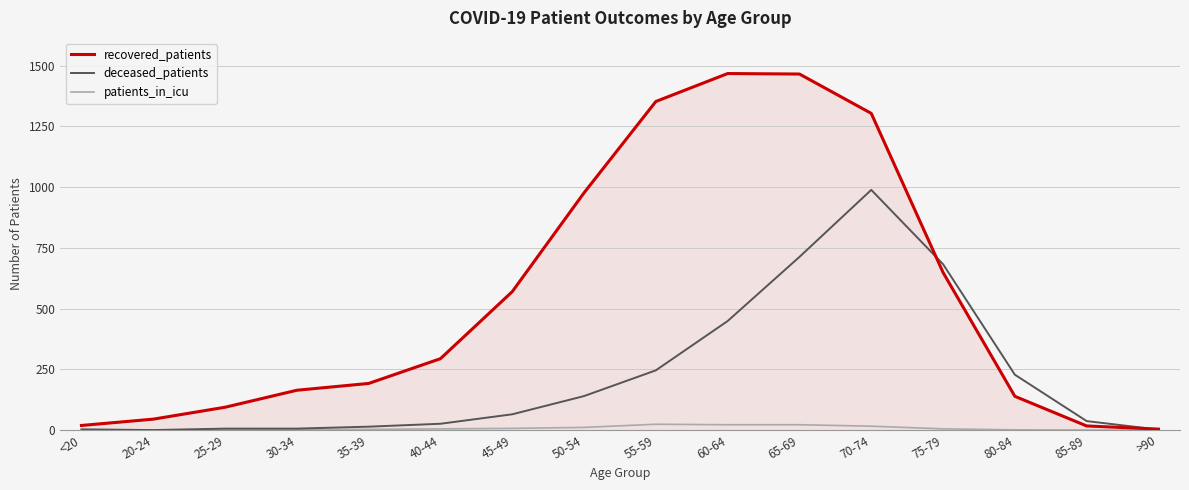

What is the sum of all recovered_patients values?

8755